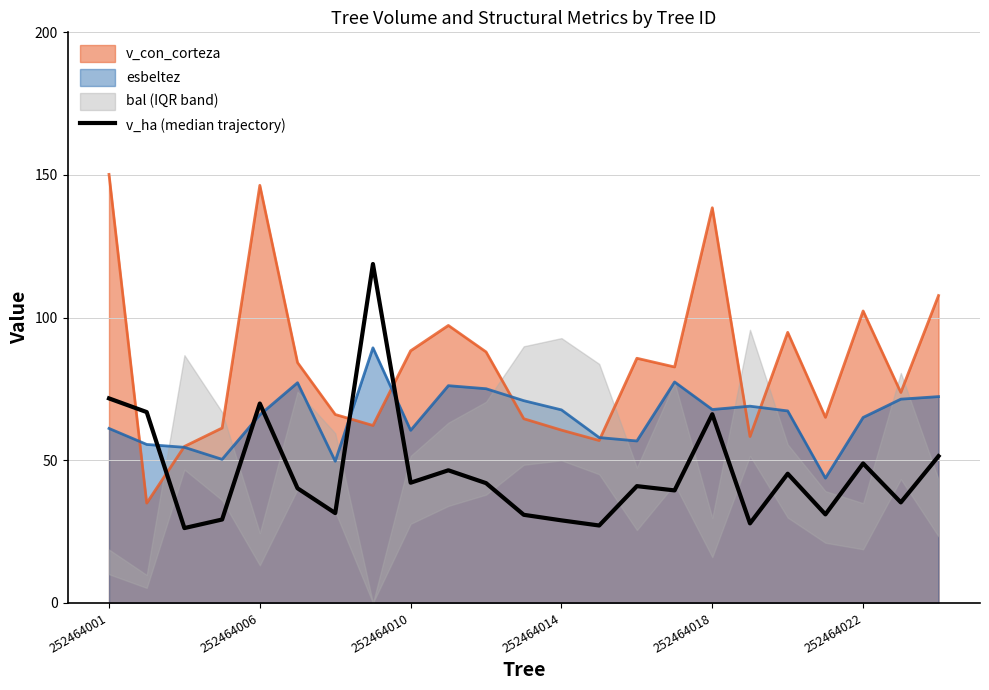

The value at 252464010 is 58.0. True or false?

False